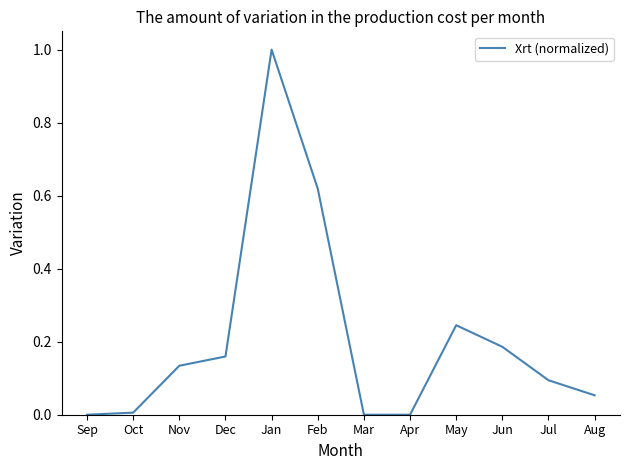

How many lines are shown in the chart?

1